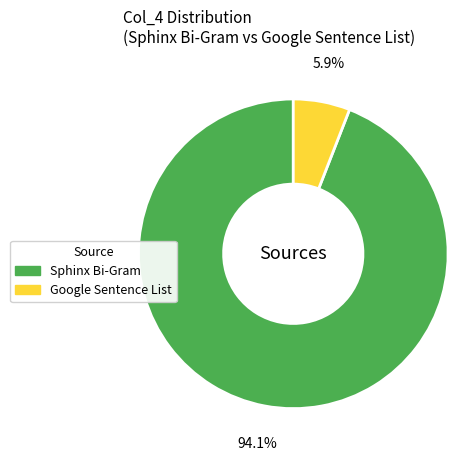

Between Google Sentence List and Sphinx Bi-Gram, which is larger?

Sphinx Bi-Gram